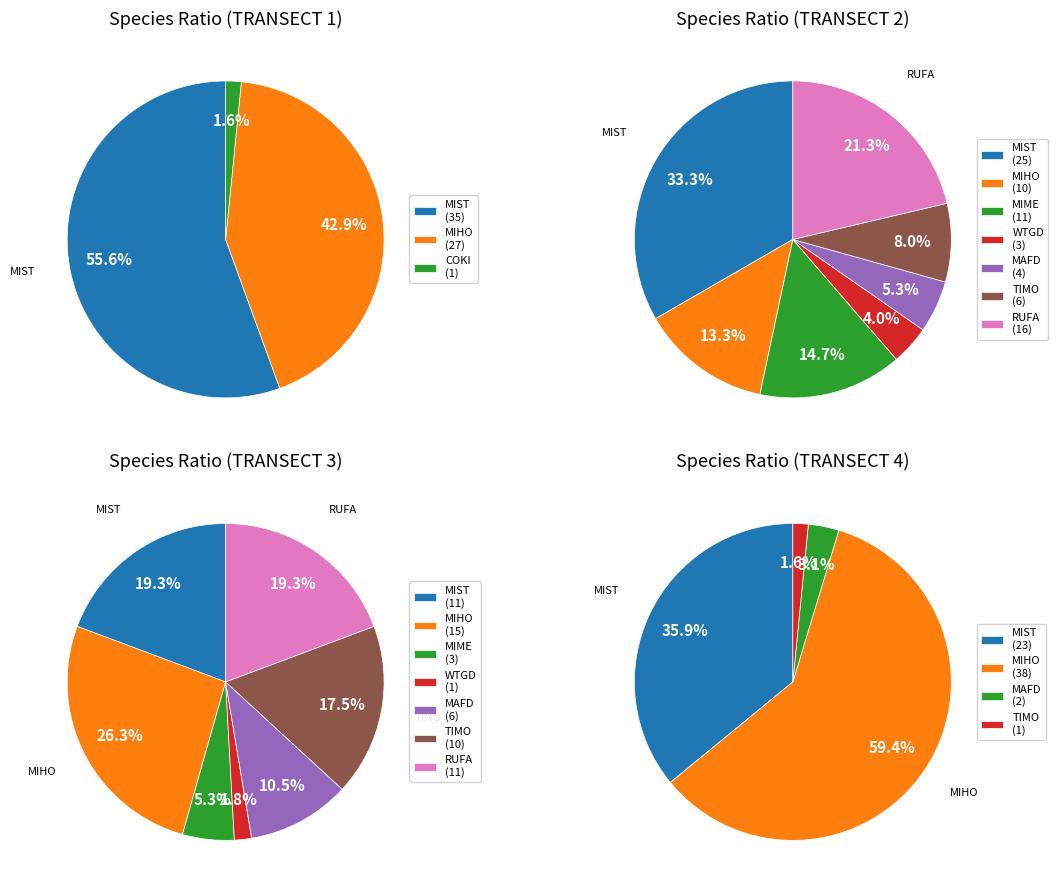

Does any single category account for the majority?

No